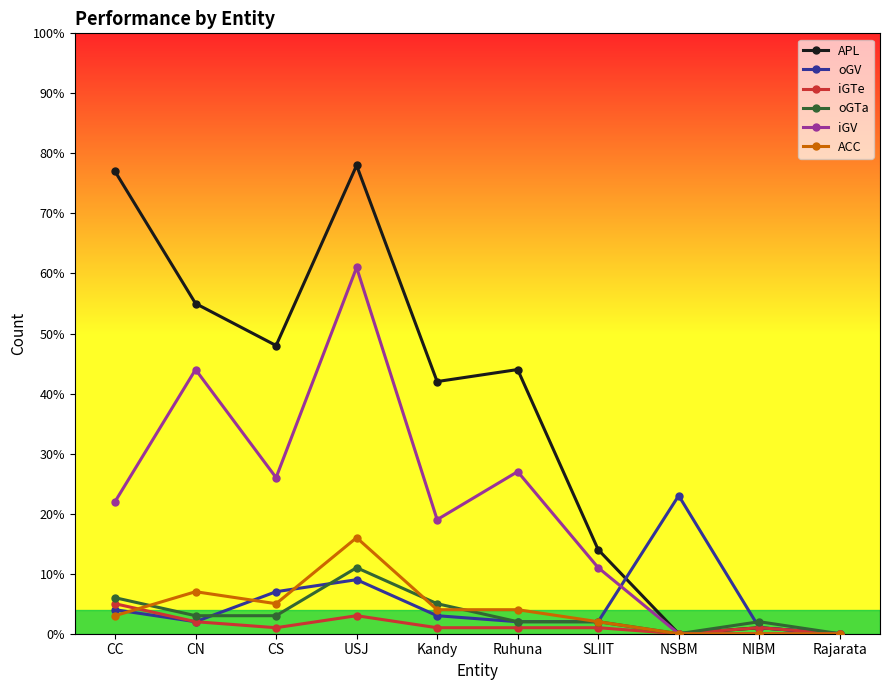

What is the maximum value shown in the chart?

78